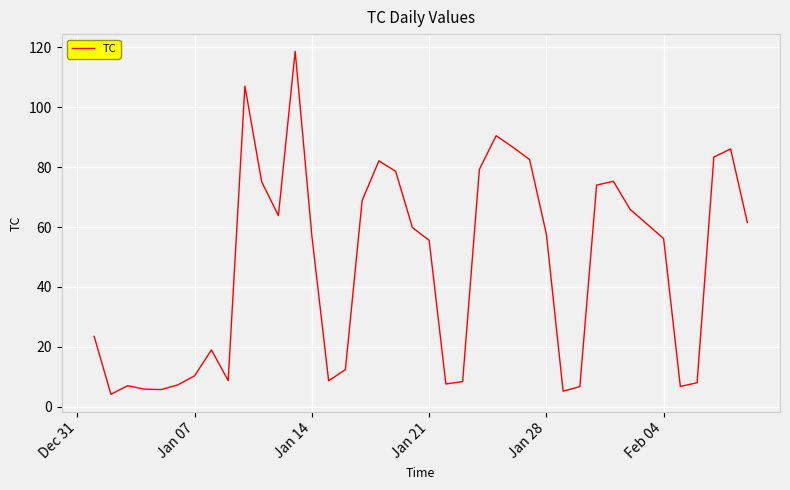

What is the minimum value shown in the chart?

4.1